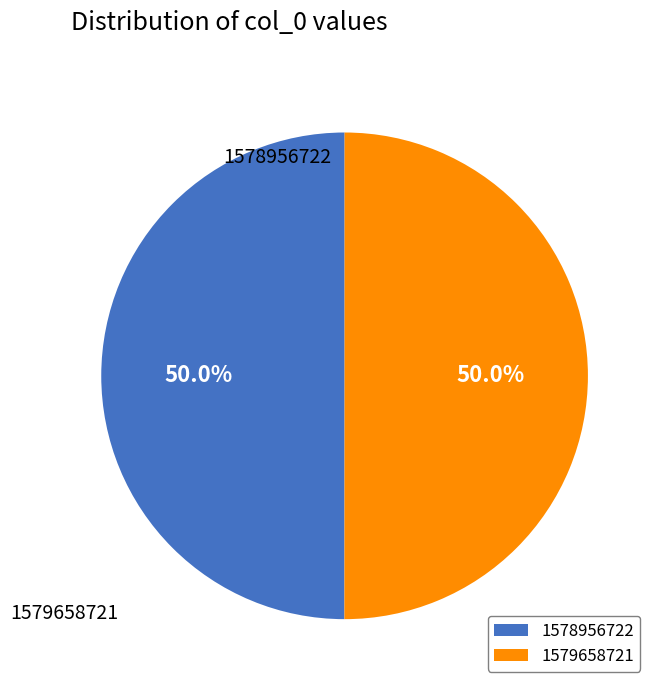

What is the largest slice in the pie chart?

1579658721